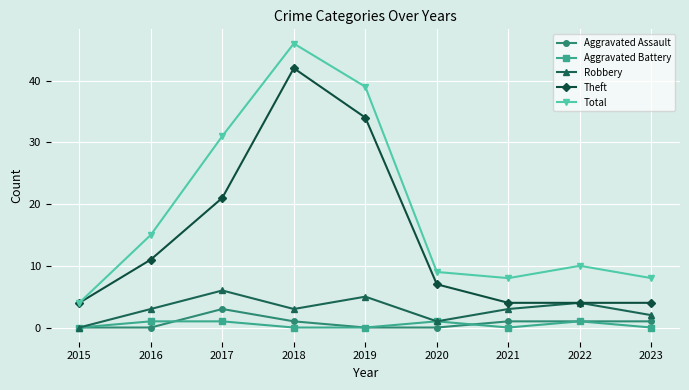

Does the chart have visible grid lines?

Yes